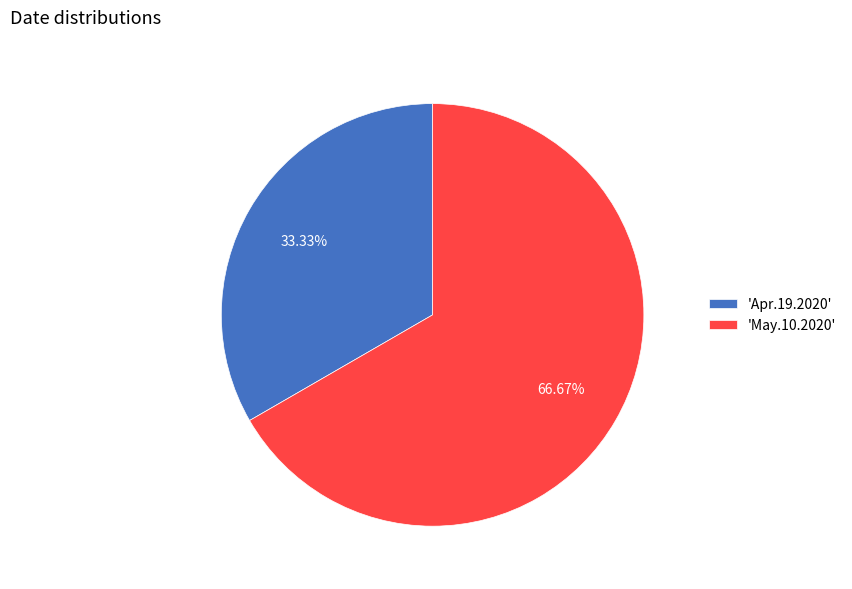

To the nearest percent, what is the average slice percentage?

50%